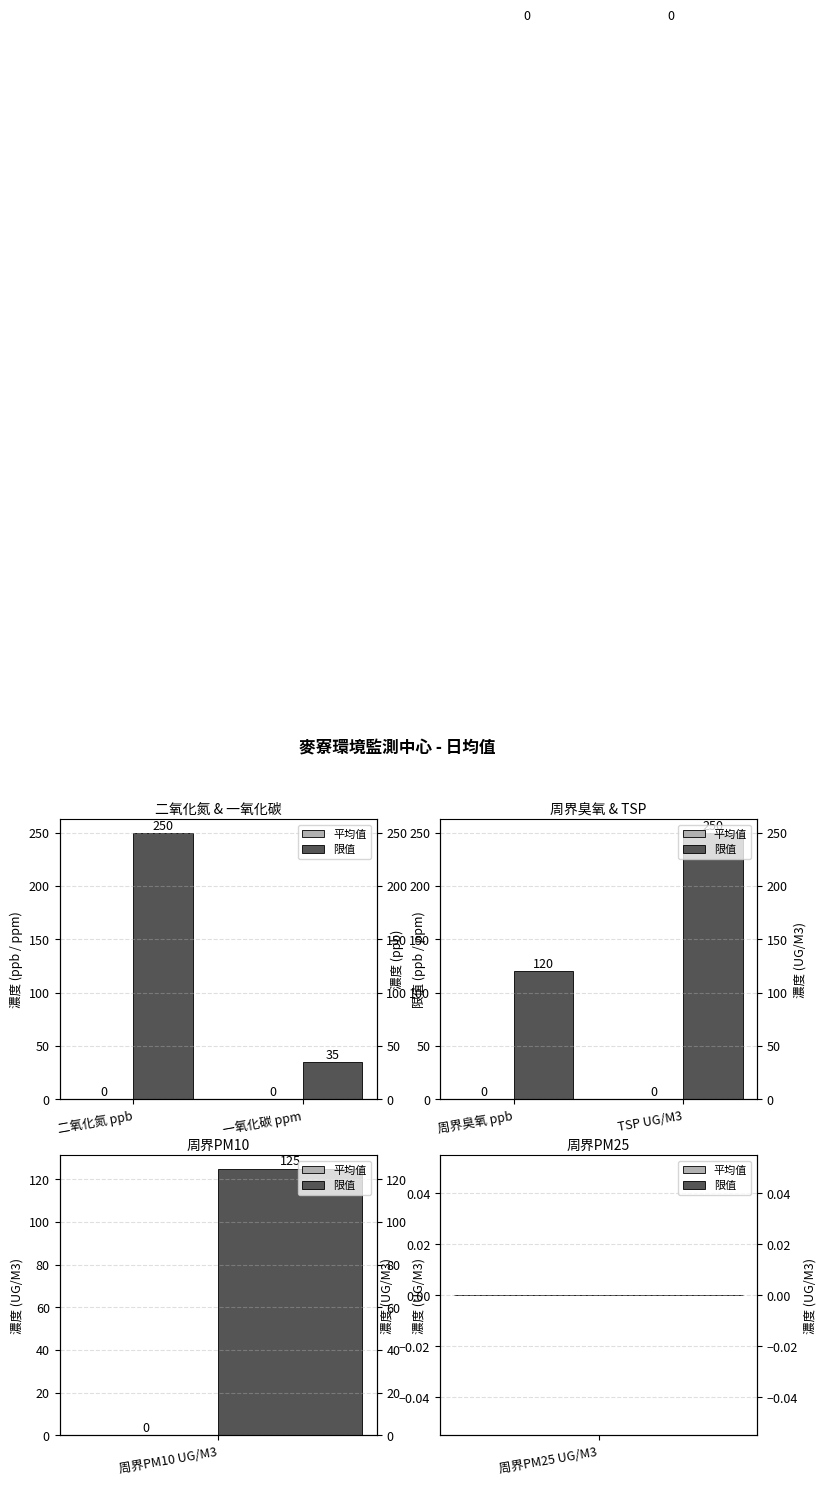

What is the label of the 1st bar from the right?

TSP UG/M3